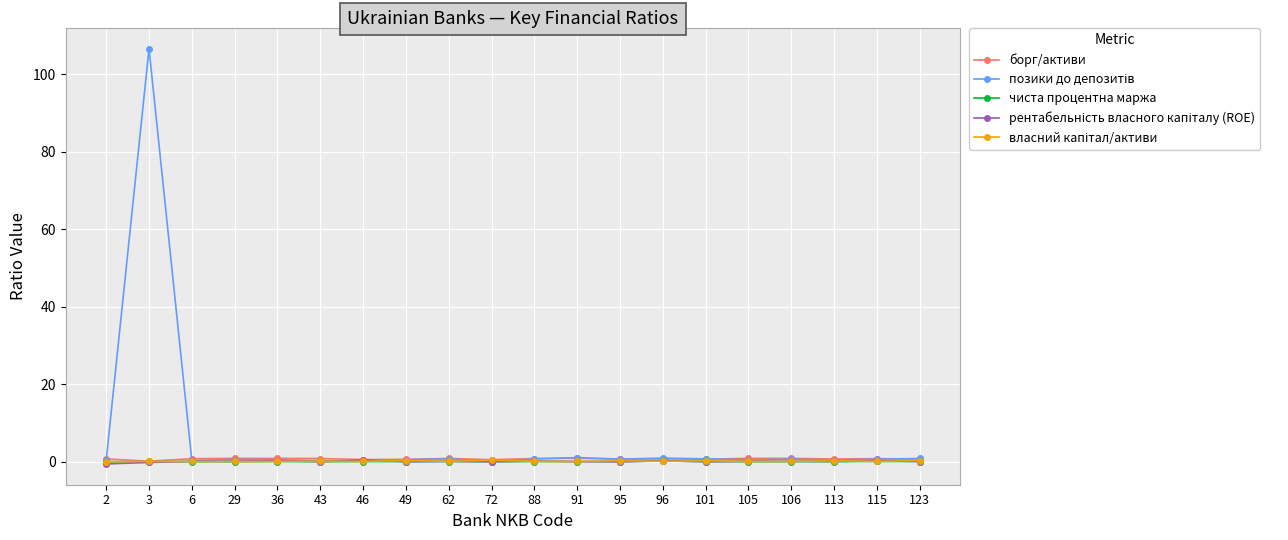

At which category is the sum across all series the highest?

3